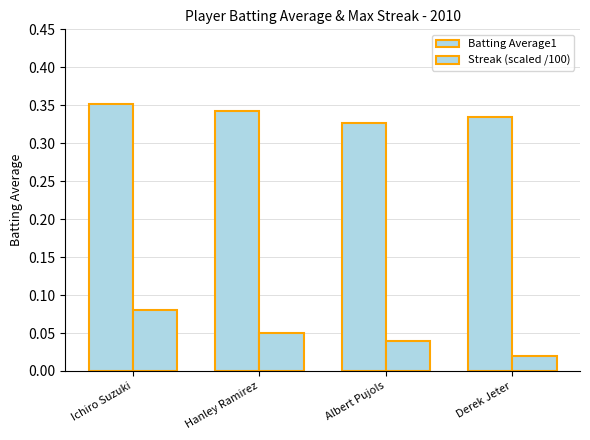

Count the number of categories in the chart.

4